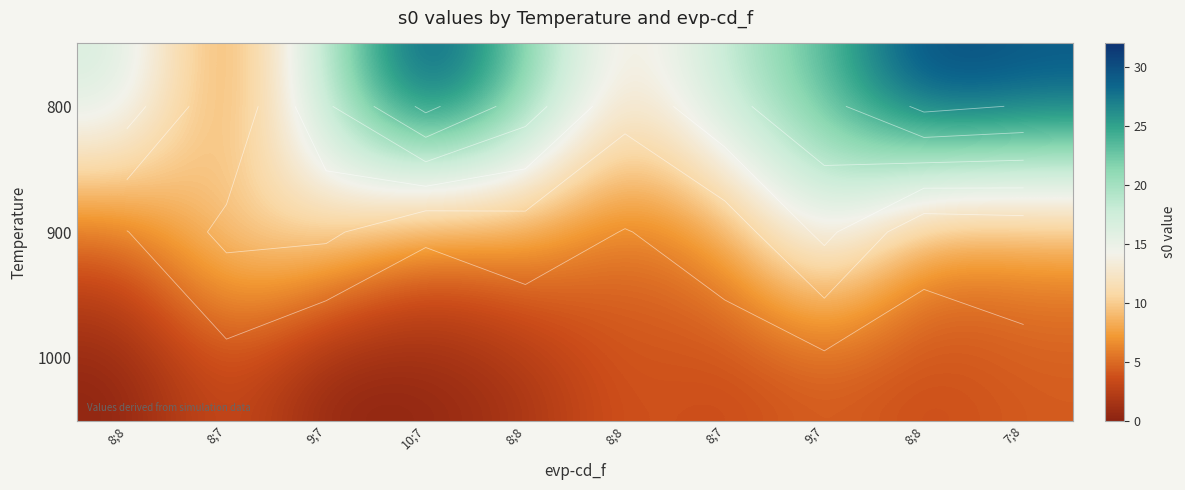

The value of 900 at 8;8 is 4.8. True or false?

True